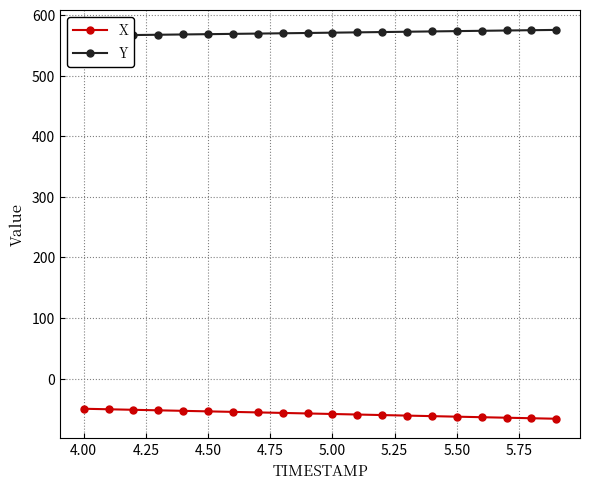

What is the value of the Y point at the 20th from the left?

575.3